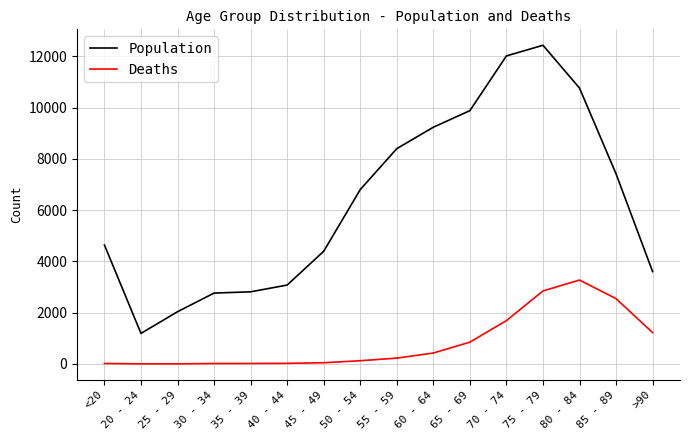

Is this an area chart (filled region under the line)?

No